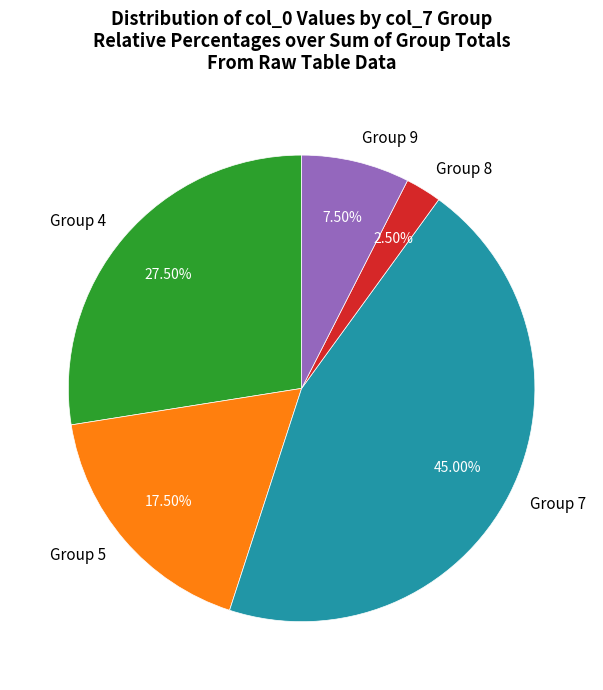

Rank the categories by value from highest to lowest.

Group 7, Group 4, Group 5, Group 9, Group 8